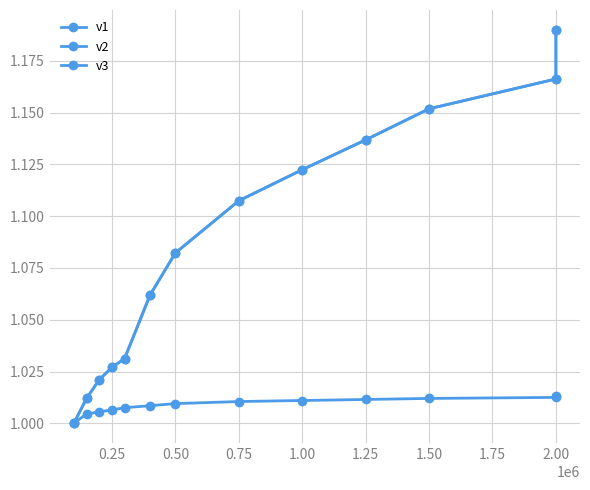

What is the value of the v2 point at the 4th from the left?

1.0